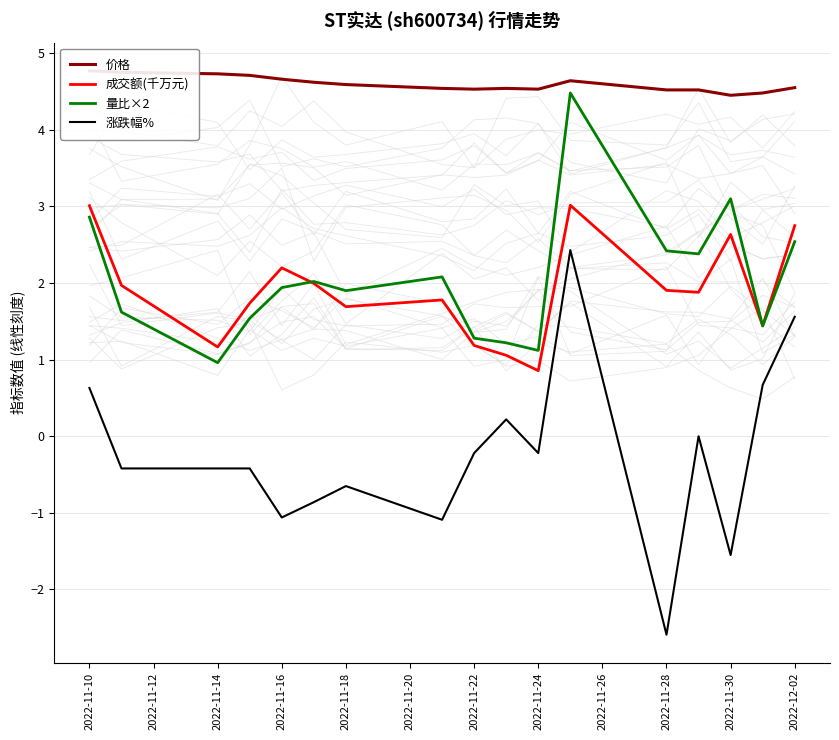

Rank the series by their maximum value, from highest to lowest.

价格, 量比×2, 成交额(千万元), 涨跌幅%